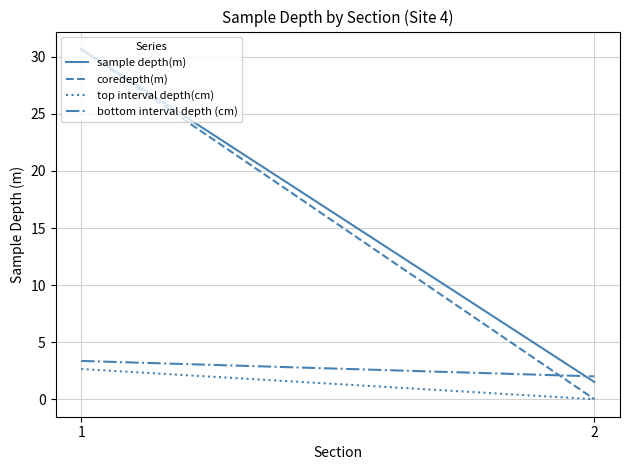

Count the top interval depth(cm) values in the range 0 to 2.

1